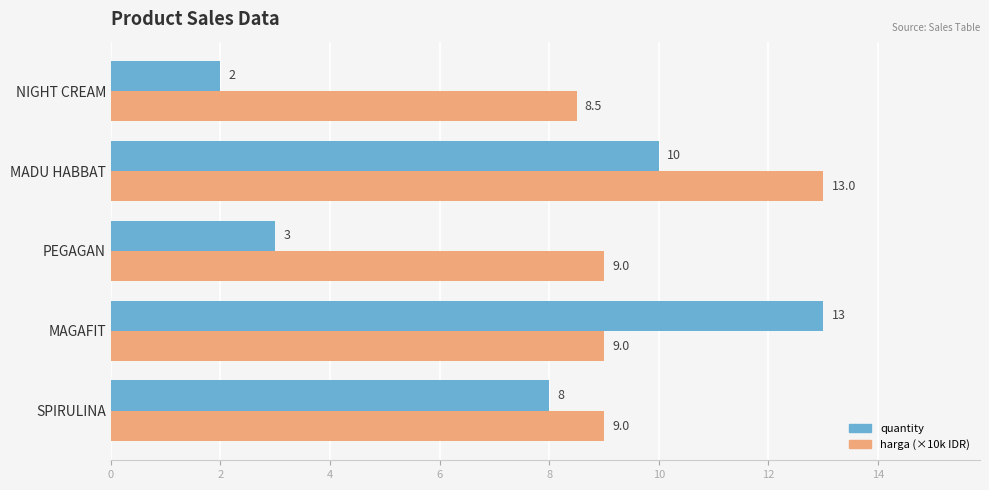

Is the value of quantity at SPIRULINA greater than the value of harga (×10k IDR) at PEGAGAN?

No